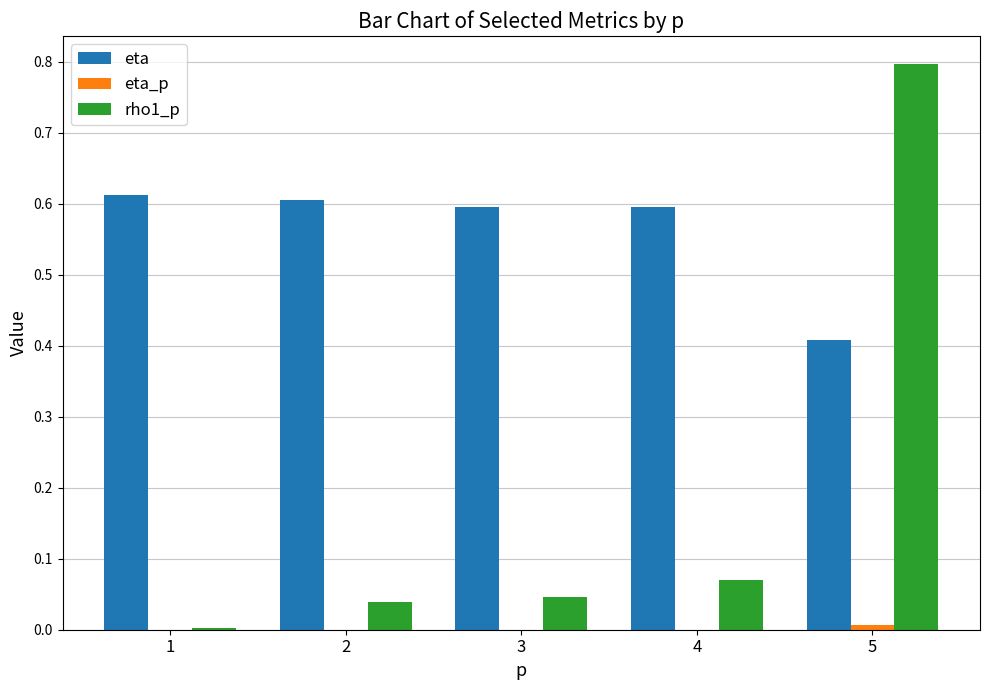

The rho1_p series shows 0.4 at 5. True or false?

False